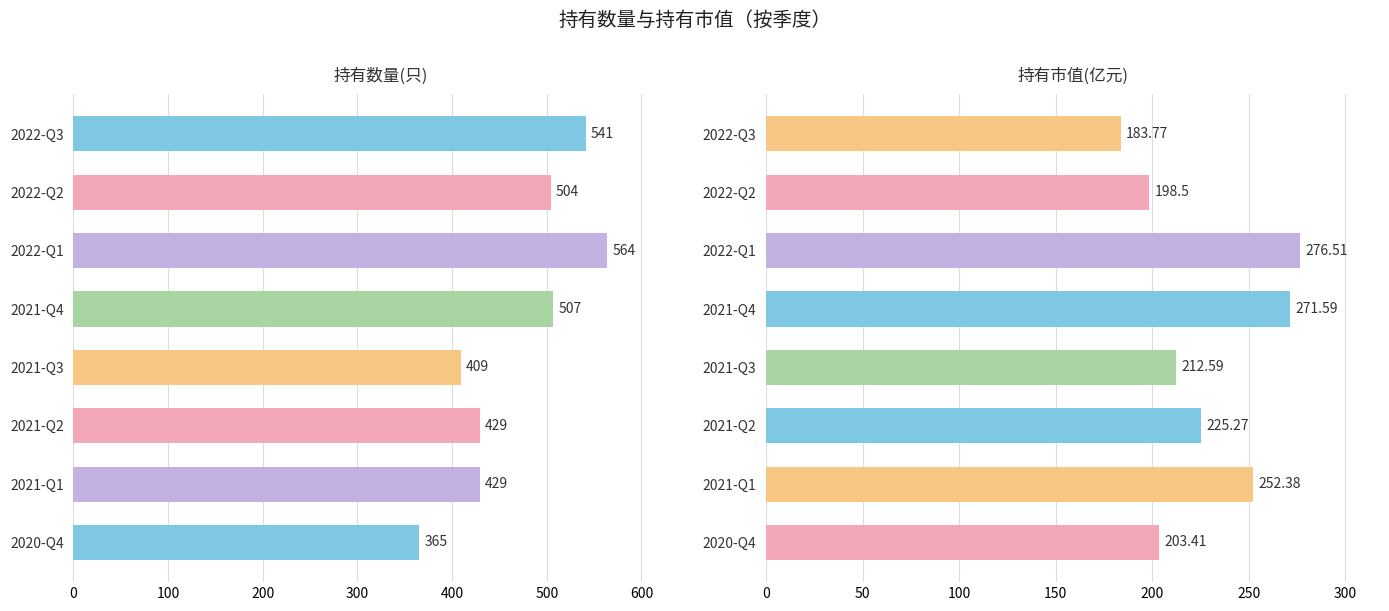

What is the value of the 持有市值(亿元) bar at the 6th from the left?

225.3